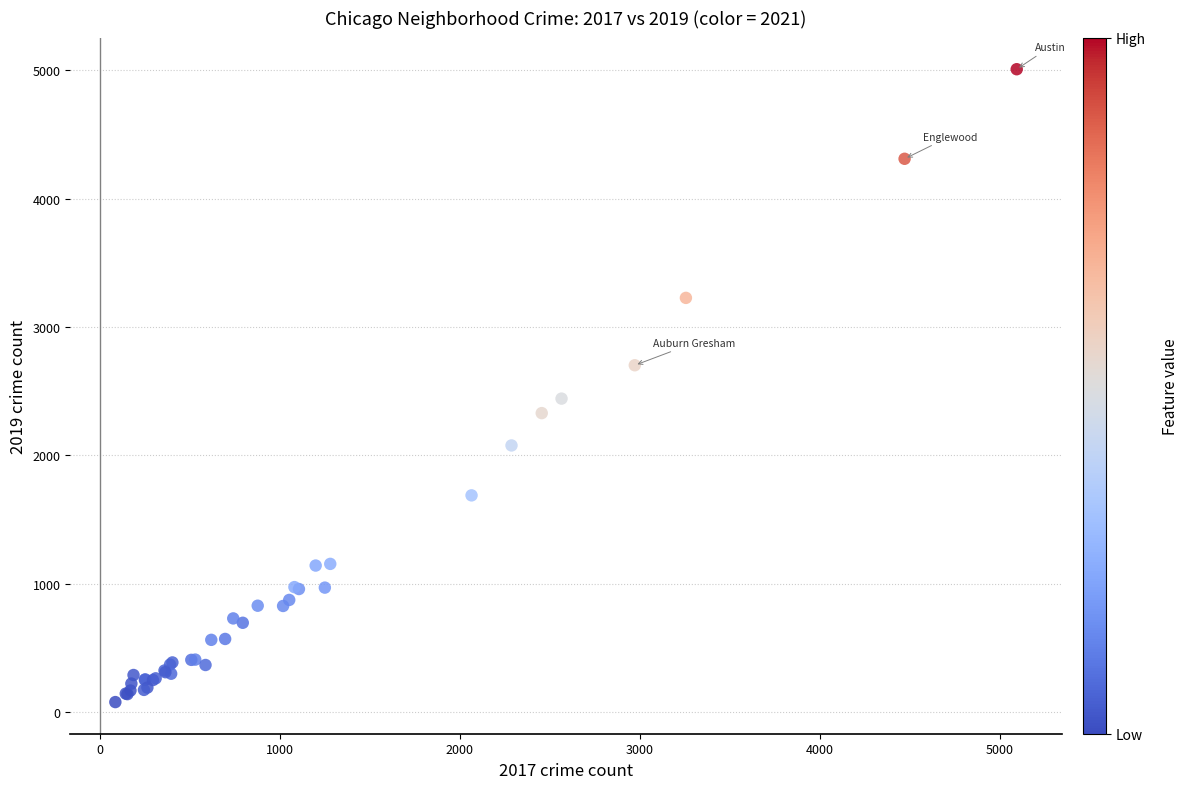

What Y value in the scatter plot is closest to 2542?

2441